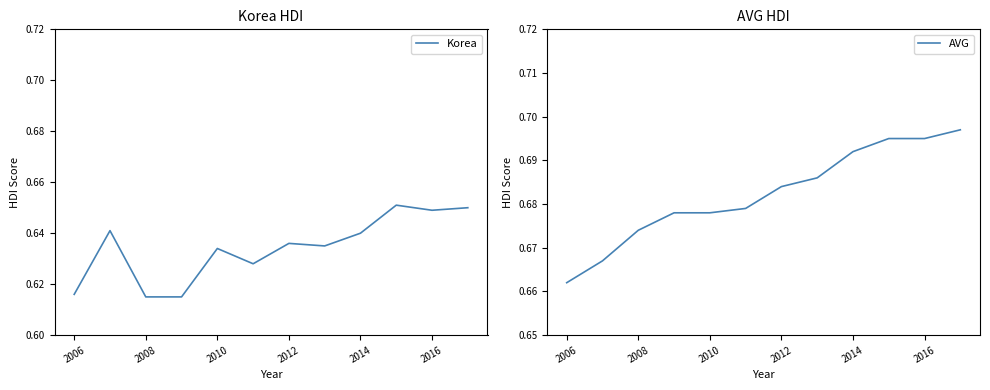

Is it true that Korea equals 1.1 at 2014?

False